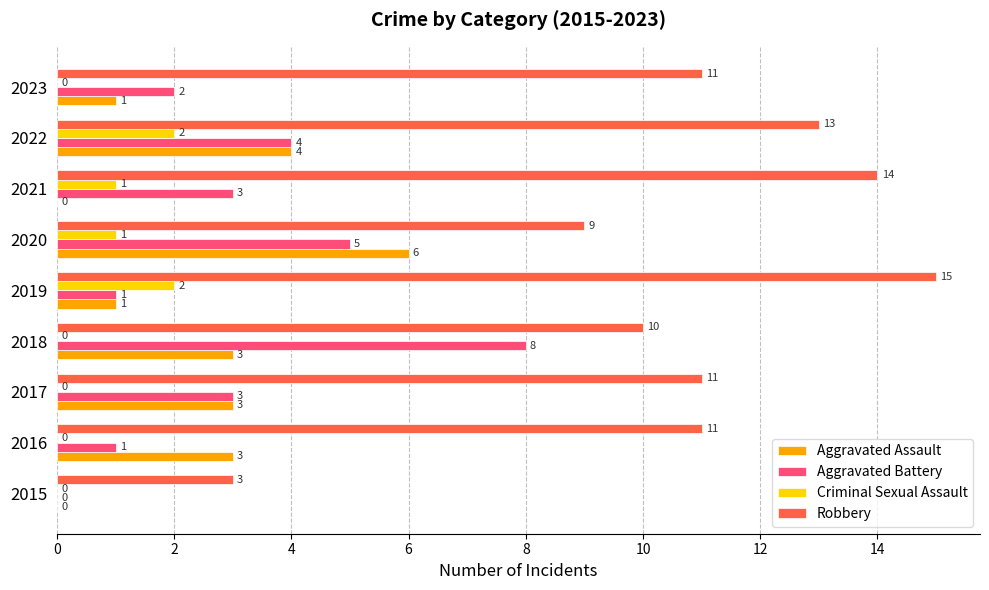

Which series has the largest total across all categories?

Robbery